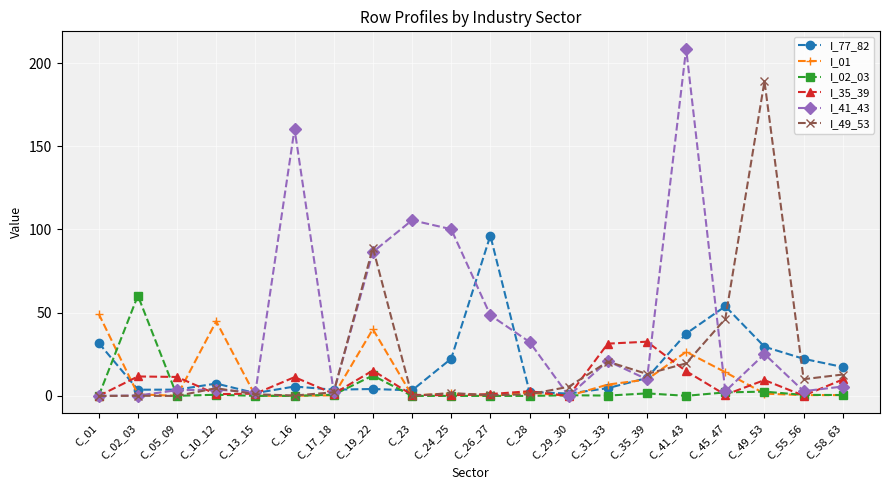

At which label does I_35_39 first exceed 2?

C_02_03